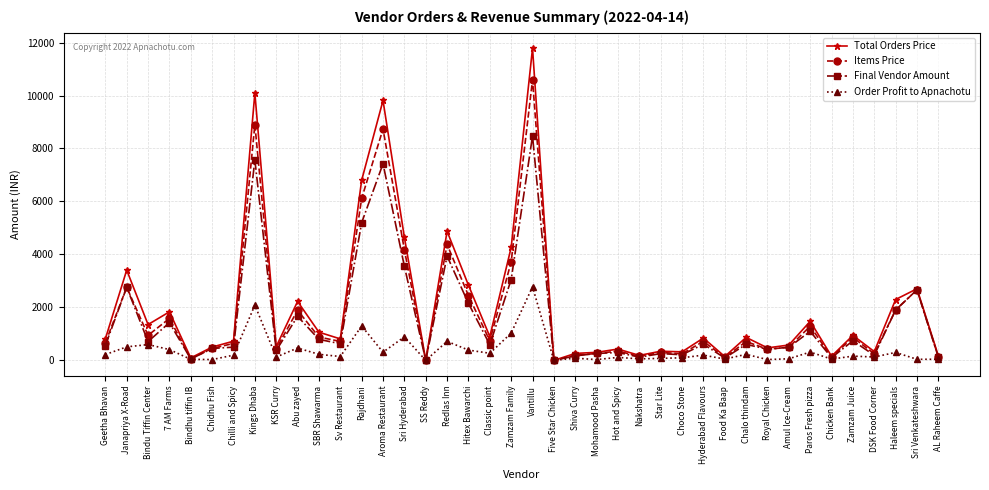

What is the difference between the maximum and minimum values in the Total Orders Price series?

11781.6